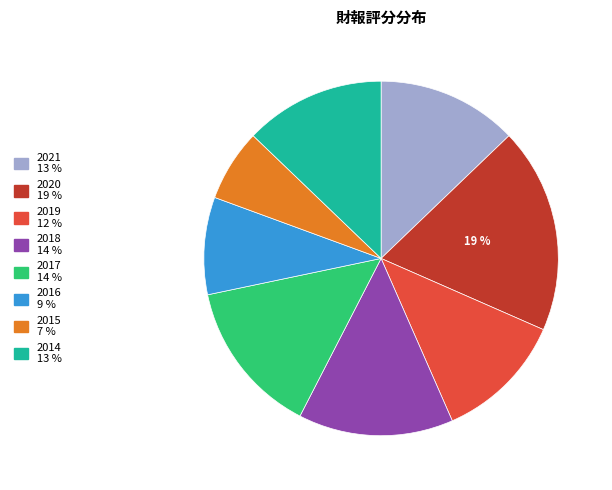

How many segments does this pie chart have?

8